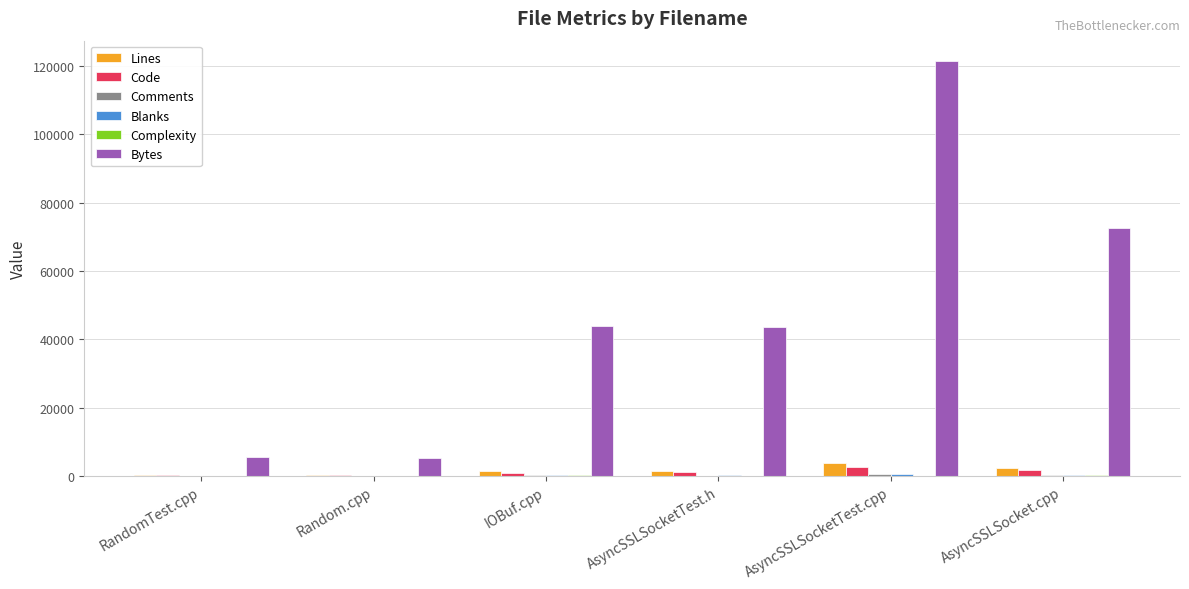

Which series changed the most between AsyncSSLSocketTest.cpp and AsyncSSLSocket.cpp?

Bytes